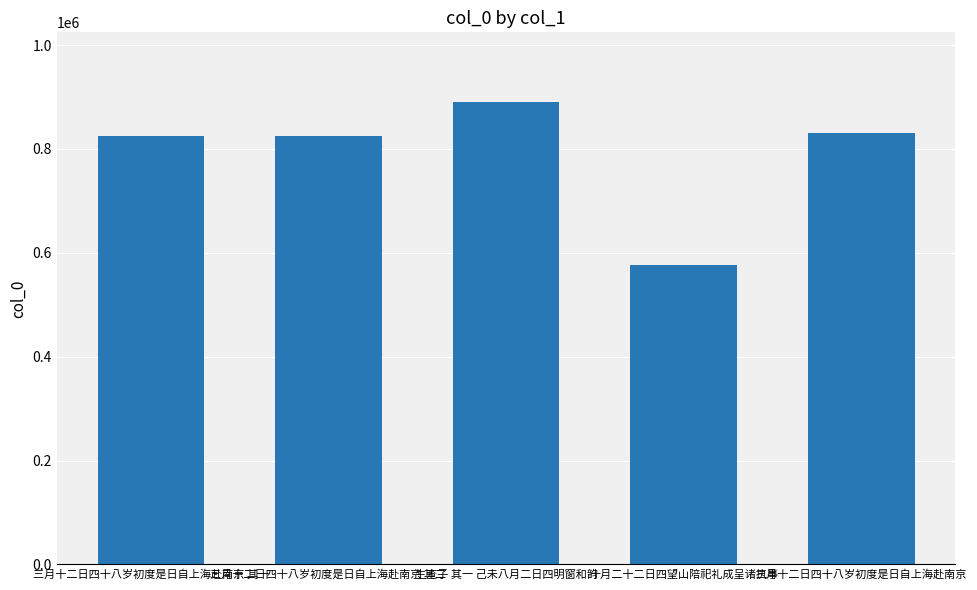

Which label corresponds to the largest value in the chart?

生查子 其一 己未八月二日四明窗和韵